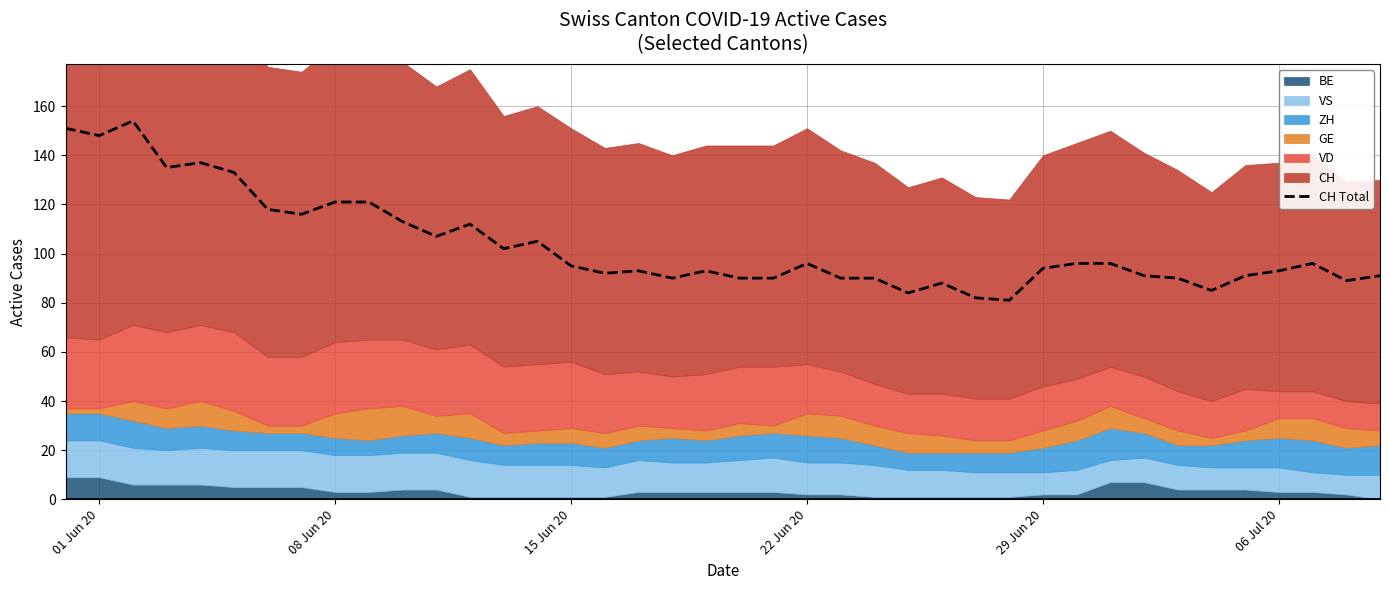

Reading left to right, list all the values displayed in this chart.

151	148	154	135	137	133	118	116	121	121	113	107	112	102	105	95	92	93	90	93	90	90	96	90	90	84	88	82	81	94	96	96	91	90	85	91	93	96	89	91